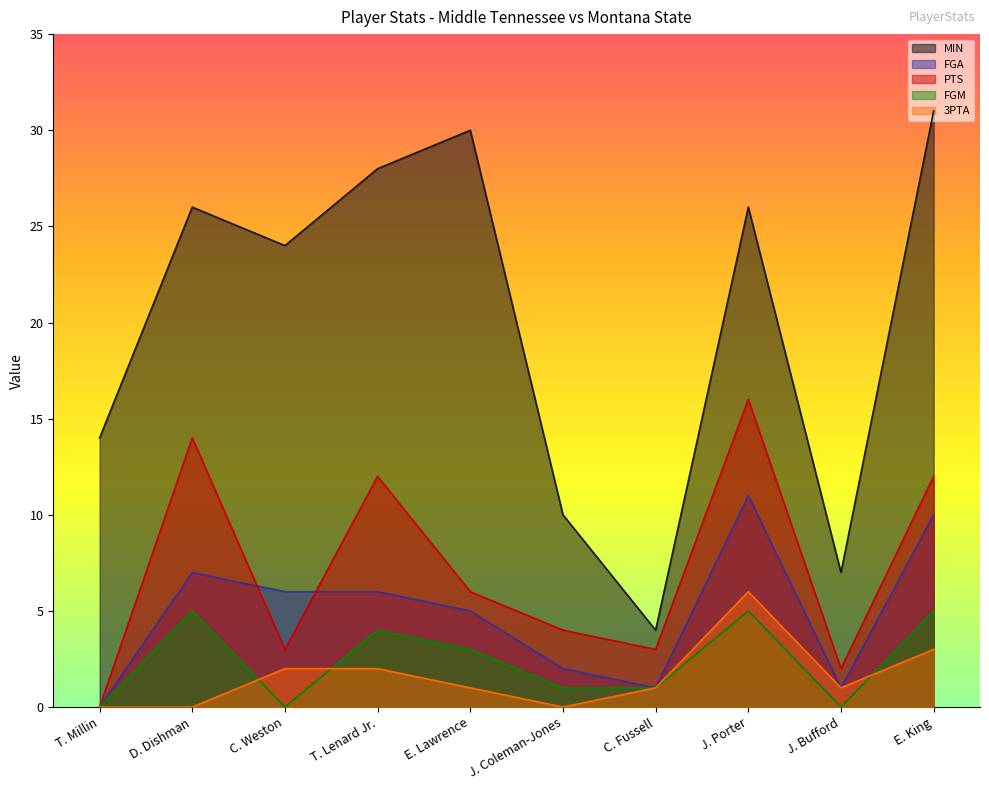

Which series has the largest total across all categories?

MIN